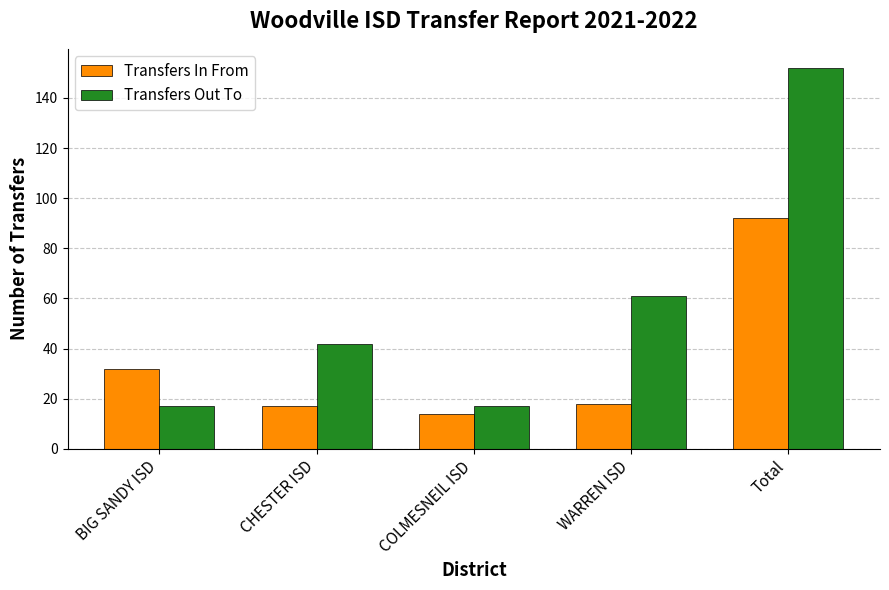

List the series in order of their overall mean, lowest first.

Transfers In From, Transfers Out To